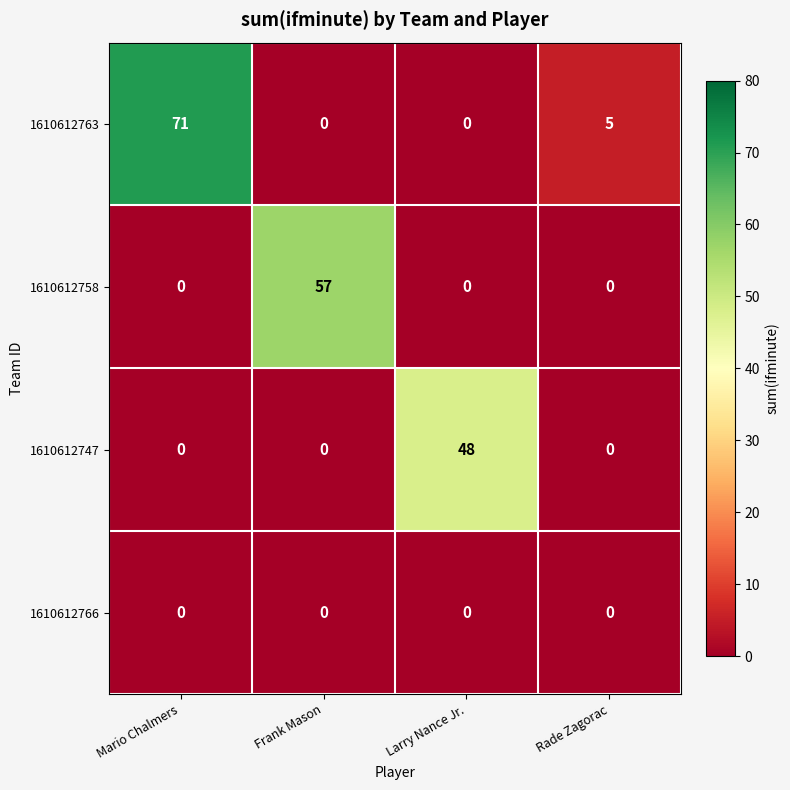

How many positive values does the 1610612758 series have?

1